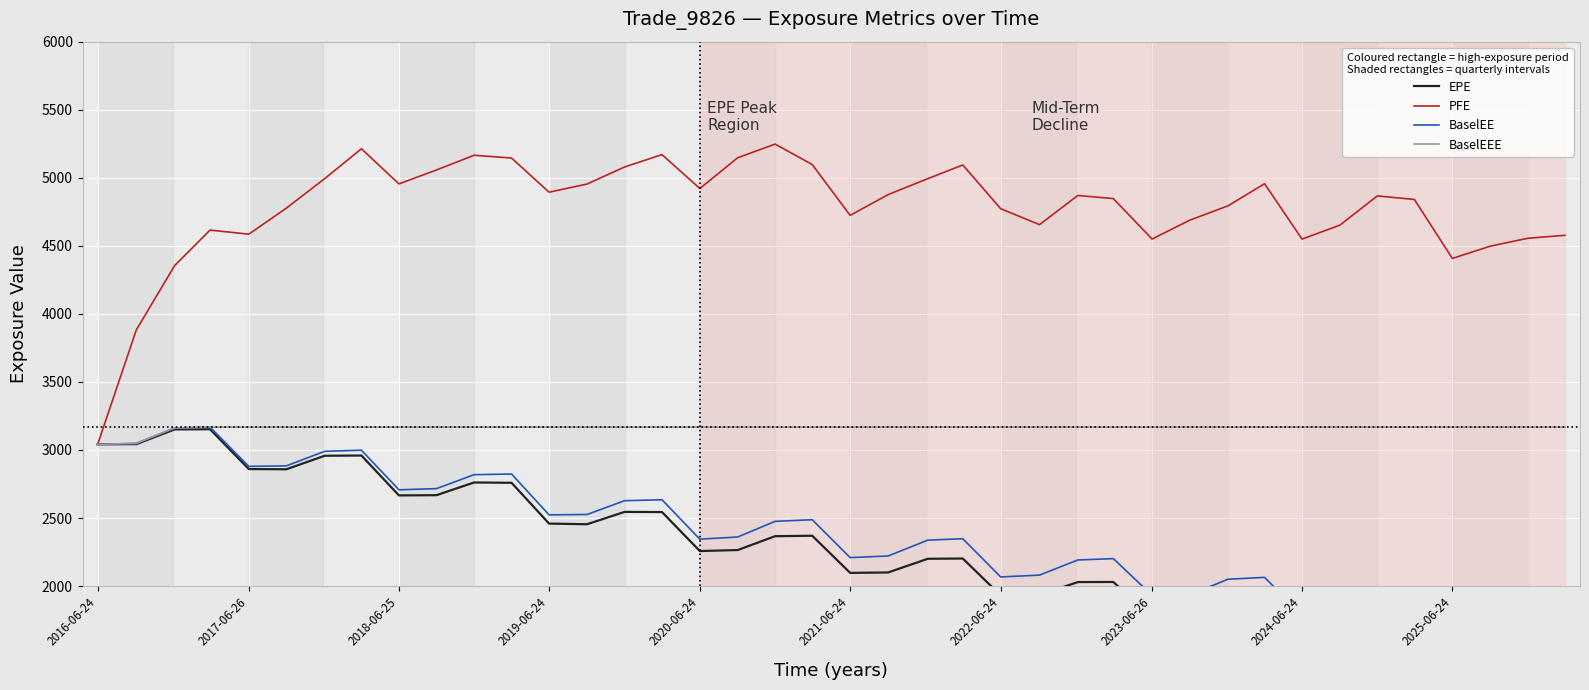

What is the lowest value of the BaselEEE series?

3041.5